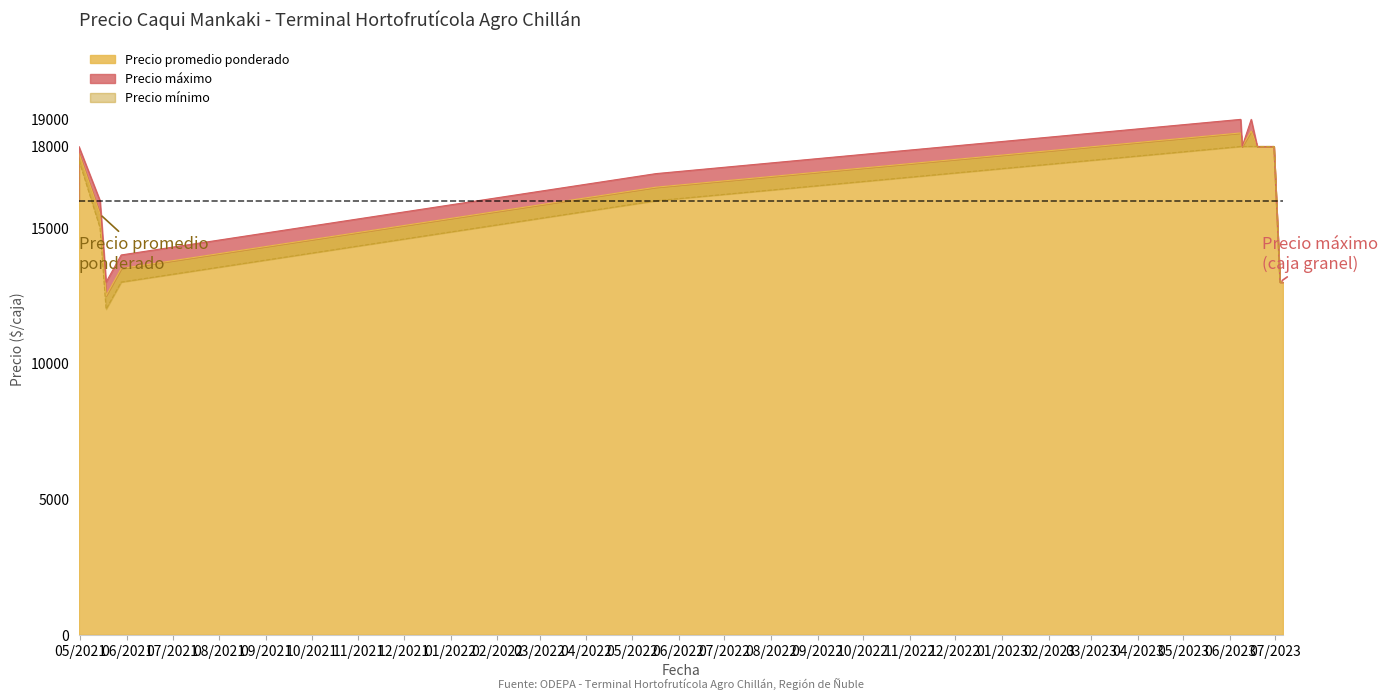

How many data points in Precio mínimo are above 16000?

7